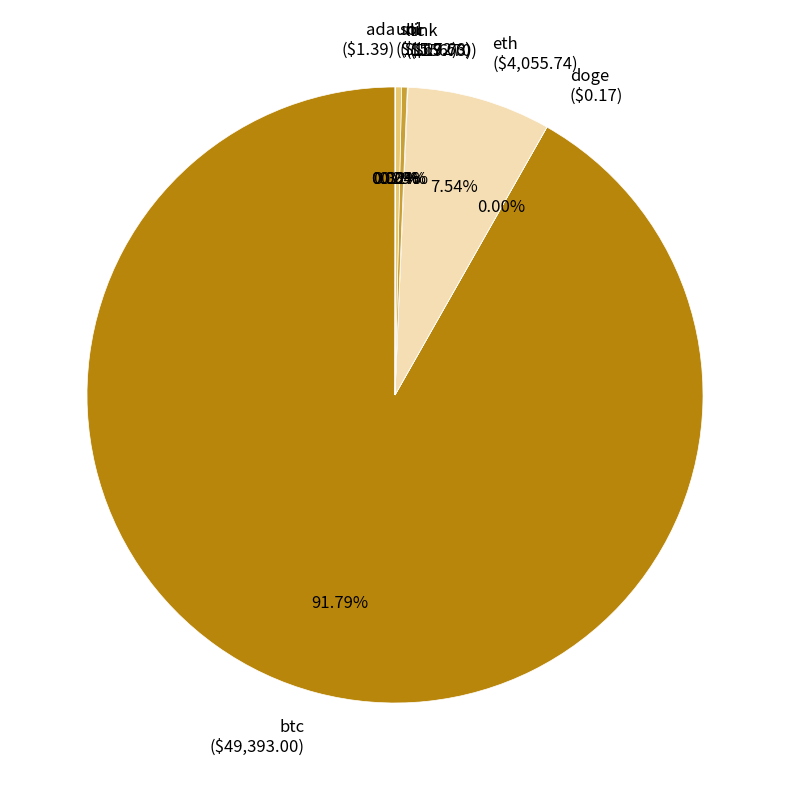

Is sol ($169.66) the majority of the pie?

No